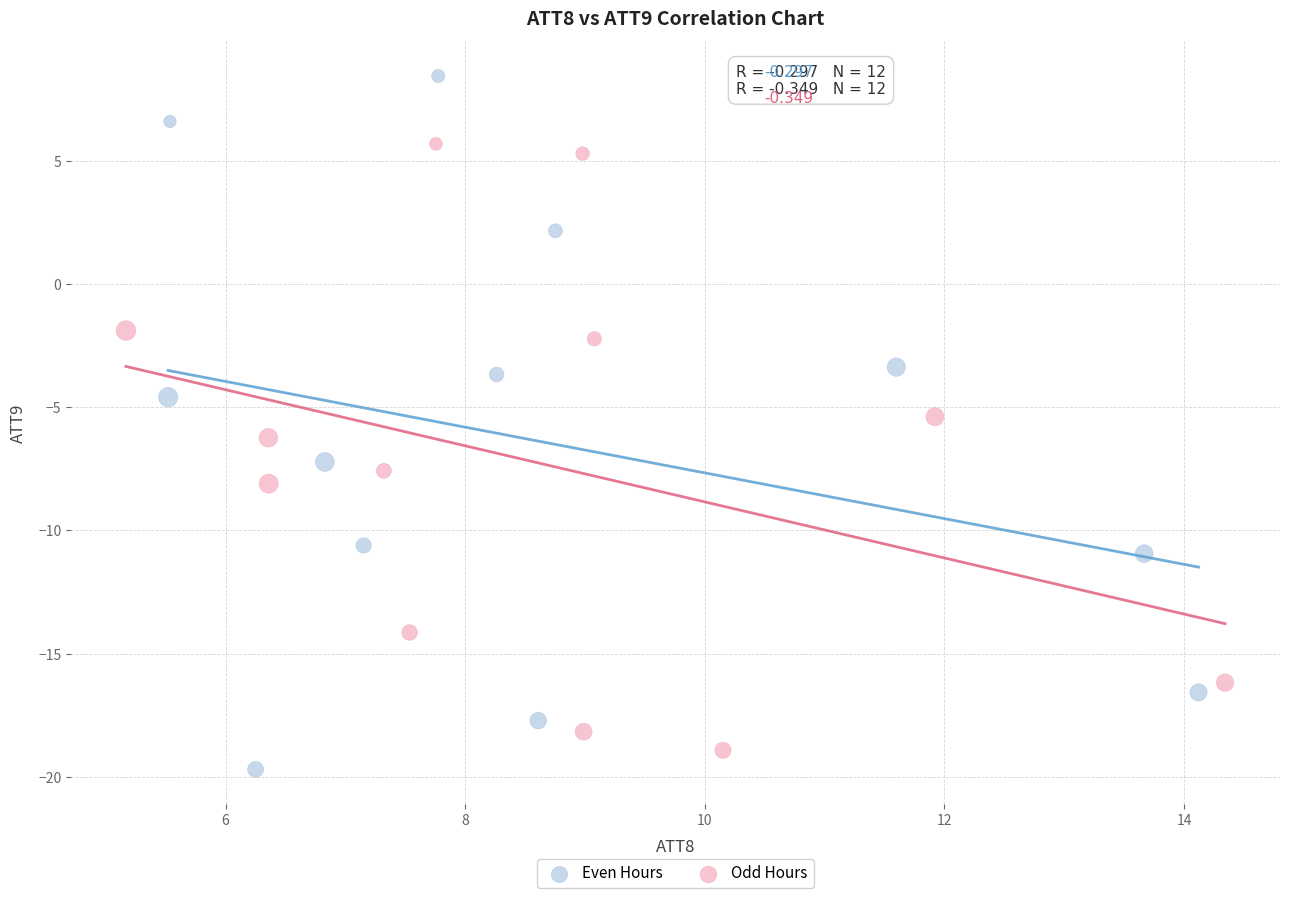

Which series has the widest spread of Y values?

Even Hours